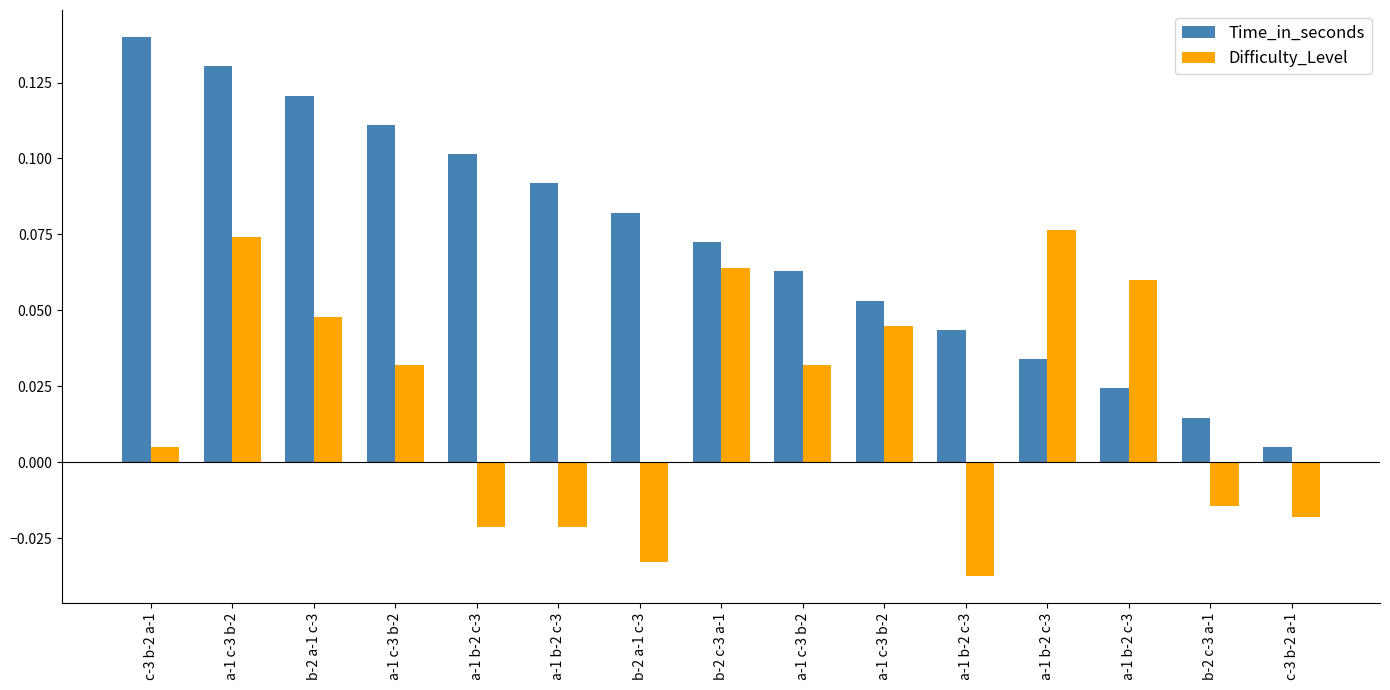

What are all the series names shown in the legend?

Time_in_seconds, Difficulty_Level